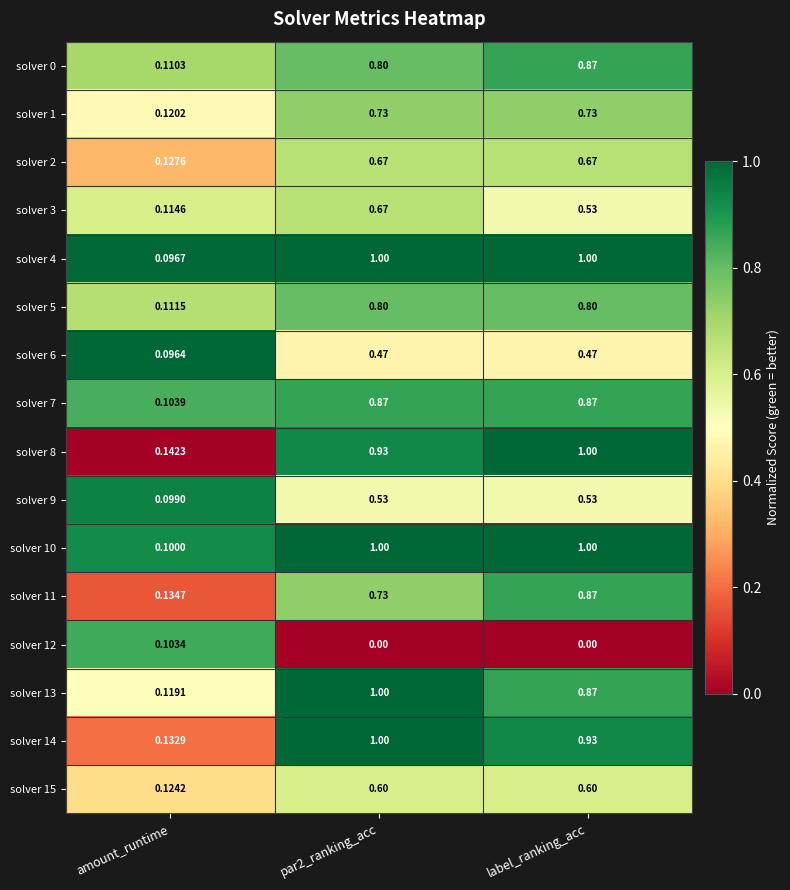

Is the value of solver 8 at label_ranking_acc greater than the value of solver 12 at par2_ranking_acc?

Yes